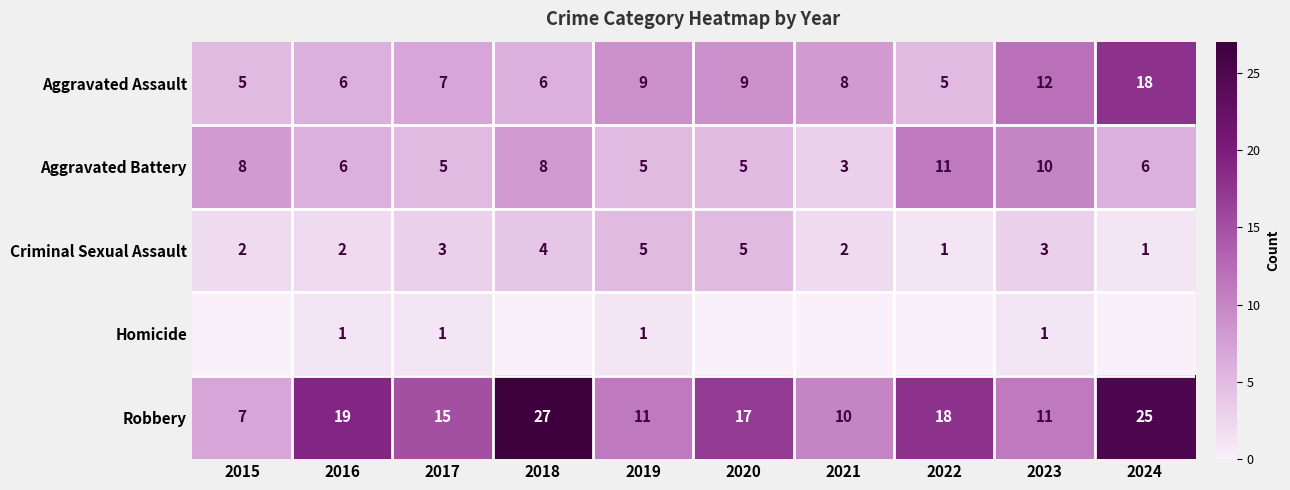

At how many categories does at least one series exceed 16?

5